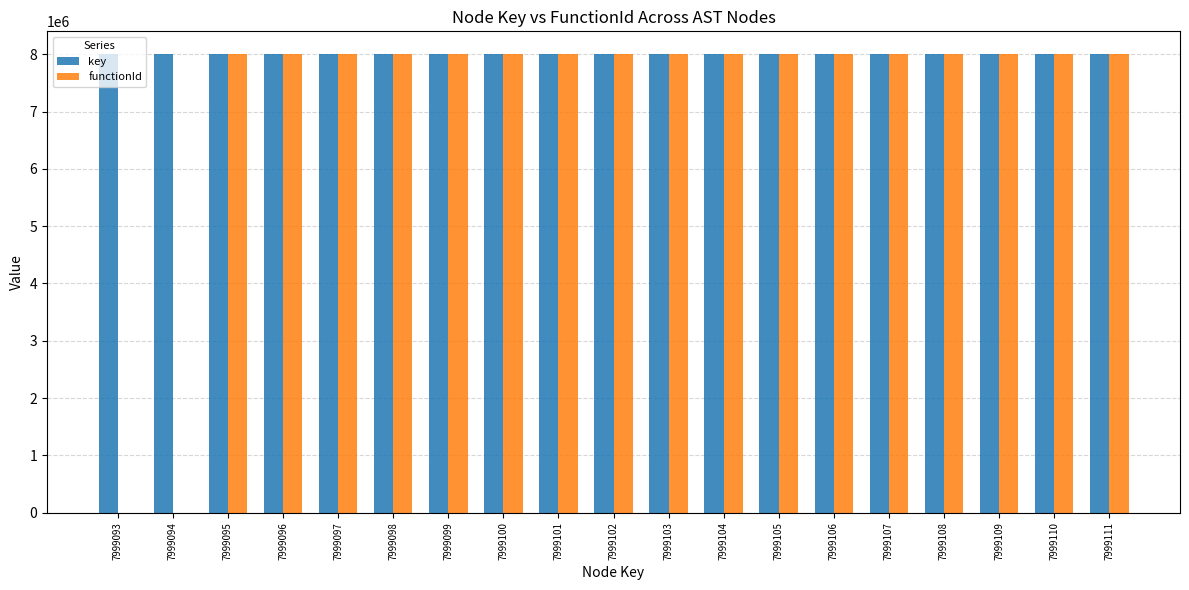

What is the sum of the key values at 7999103 and 7999098?

15998201